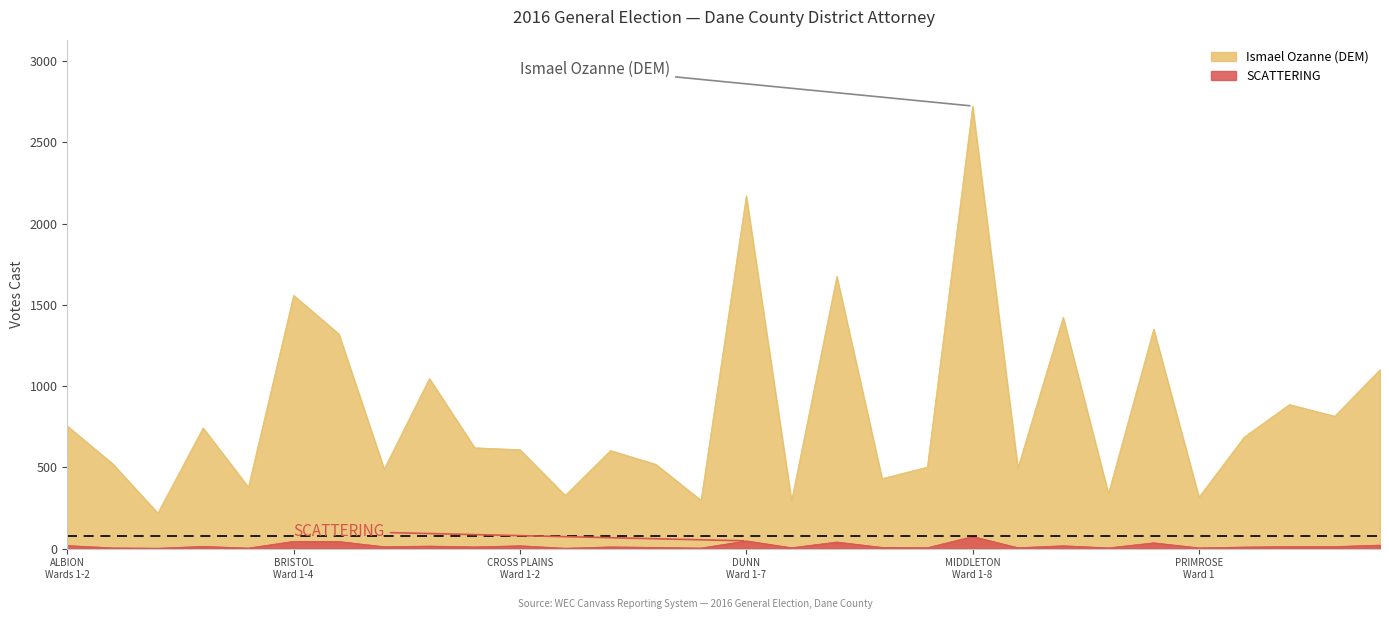

True or false: Ismael Ozanne (DEM) and SCATTERING cross at least once.

False